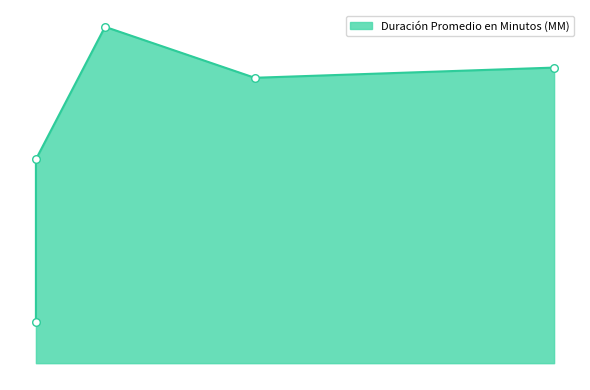

Which has a higher value, Citación A Audiencia or Citación A Audiencia De Juicio?

Citación A Audiencia De Juicio